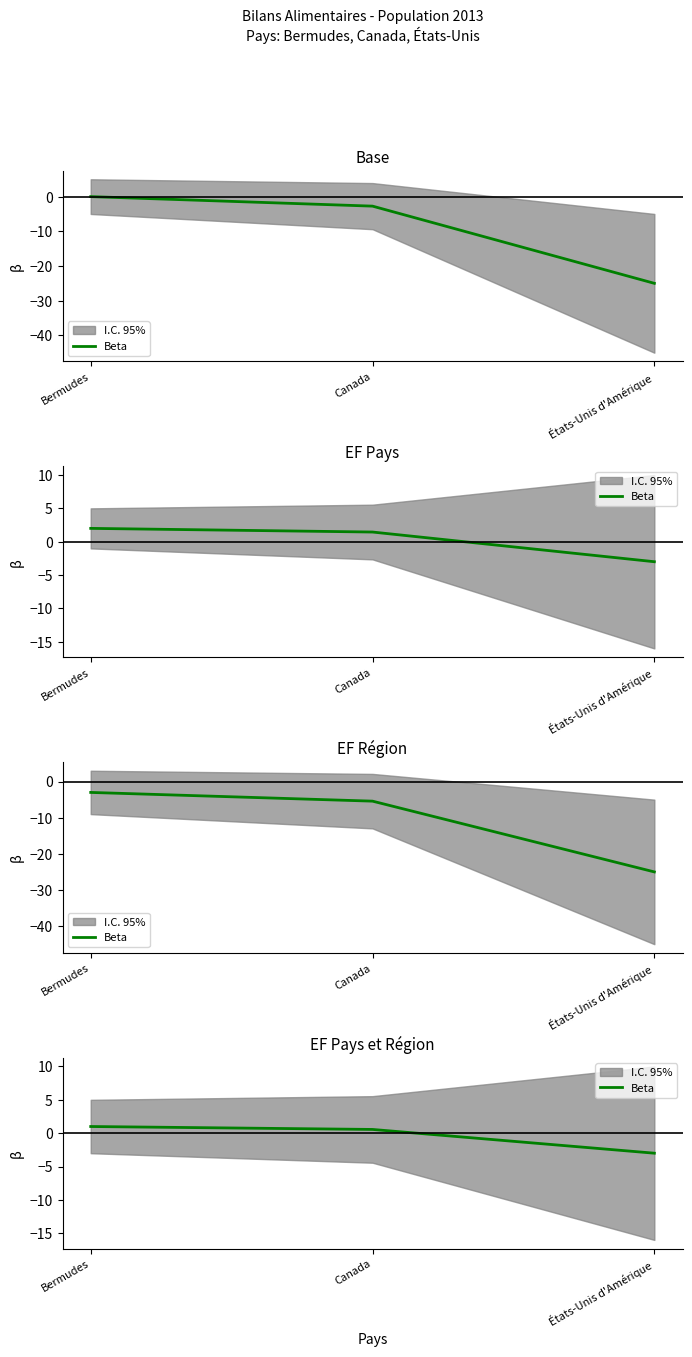

Is this an area chart (filled region under the line)?

No